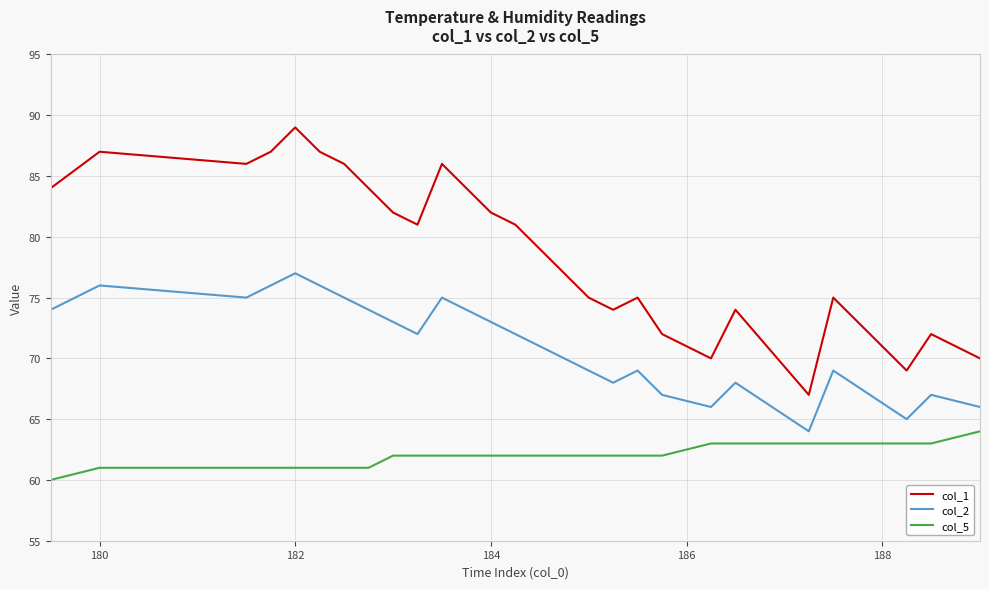

How many lines are shown in the chart?

3